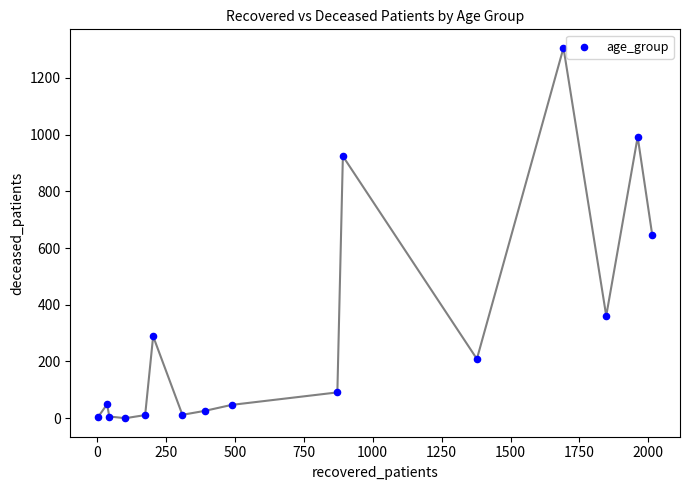

What is the range of Y values (max minus min)?

1306